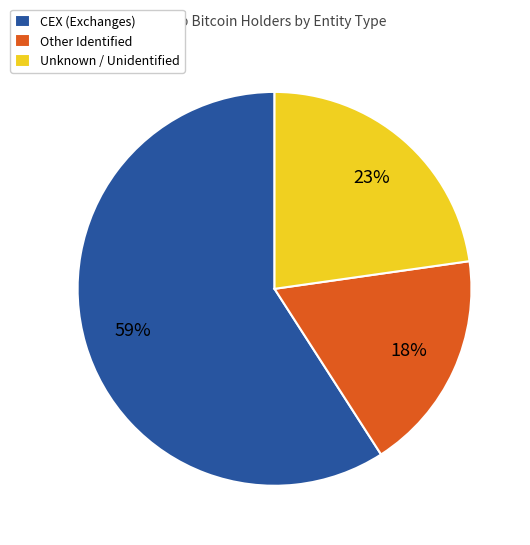

Count the number of slices in the pie.

3